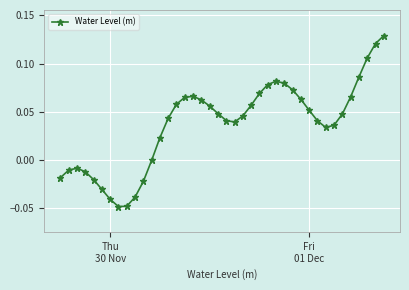

True or false: there are more than 2 points higher than both neighbors.

True